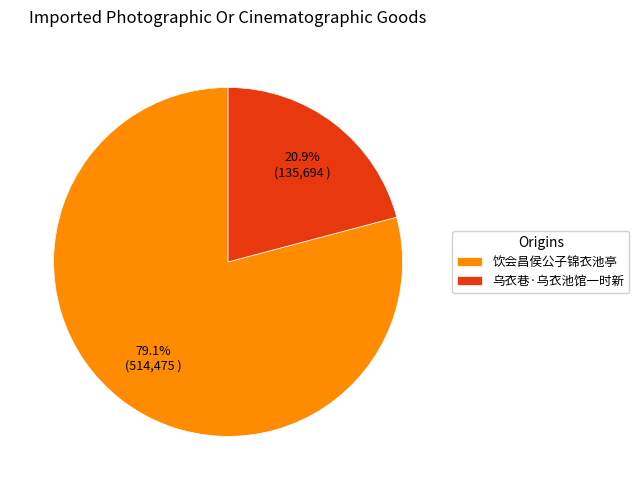

Count the number of slices in the pie.

2